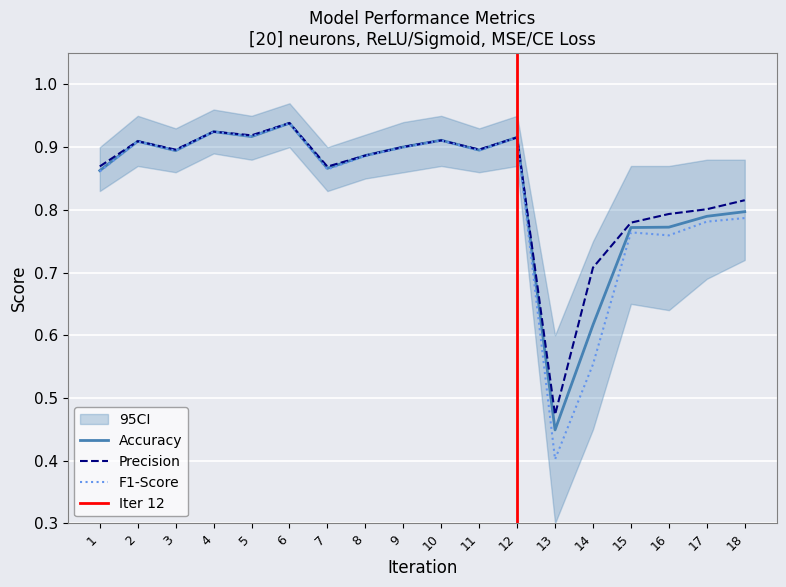

The Recall series shows 0.4 at 13. True or false?

True